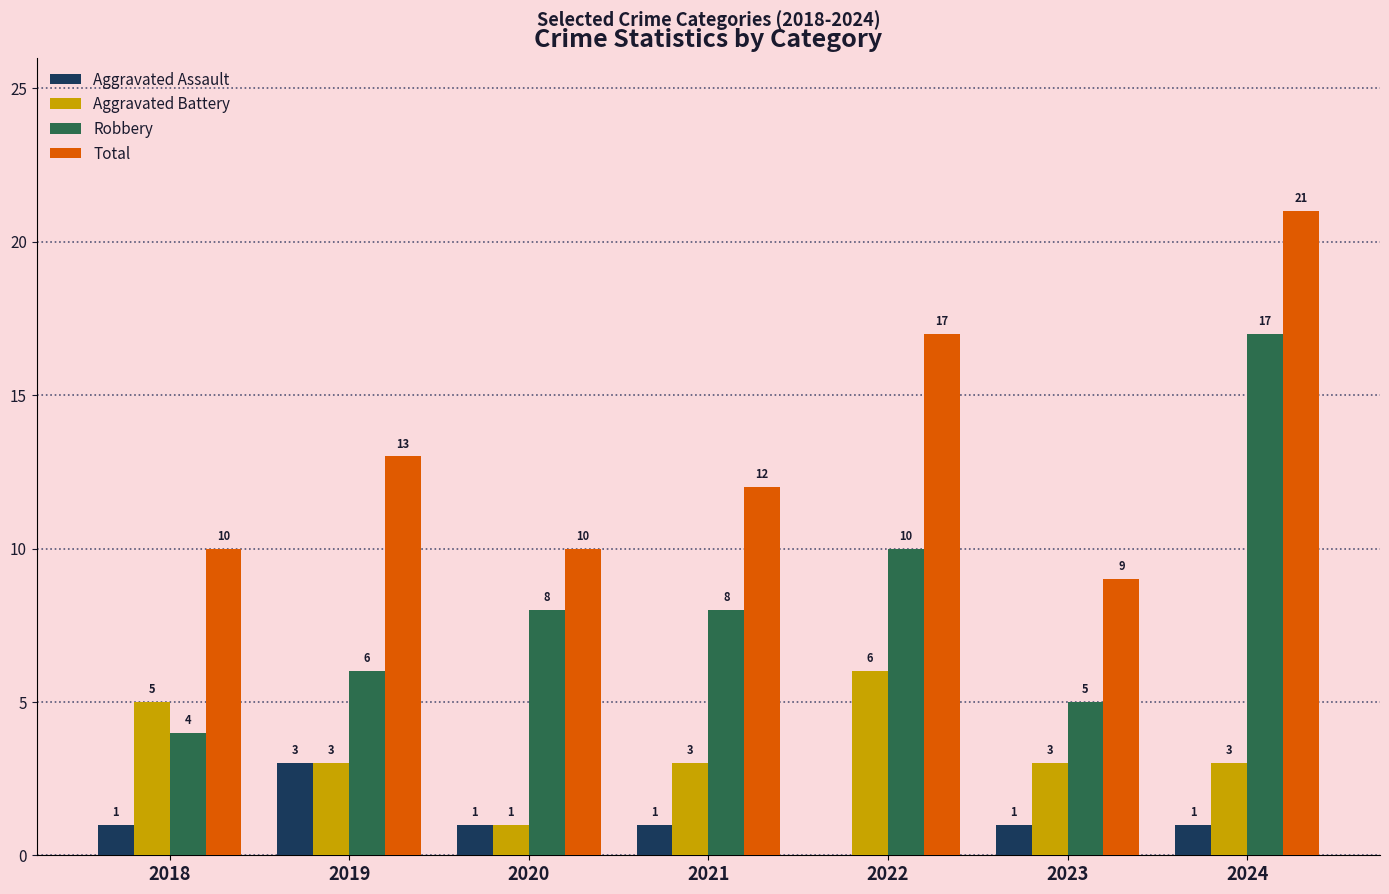

What are all the series names shown in the legend?

Aggravated Assault, Aggravated Battery, Robbery, Total